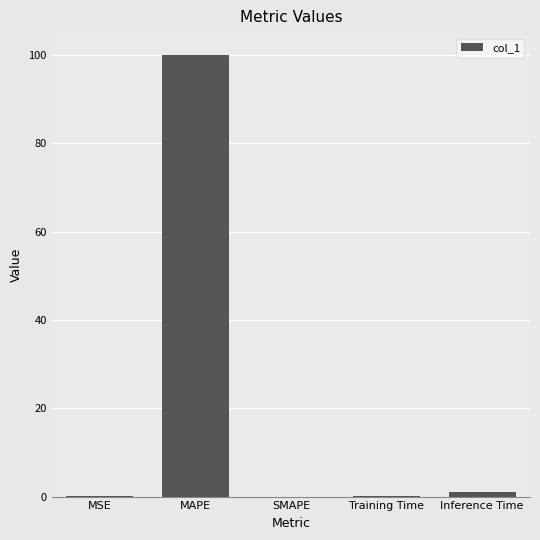

What is the sum of all values?

101.1